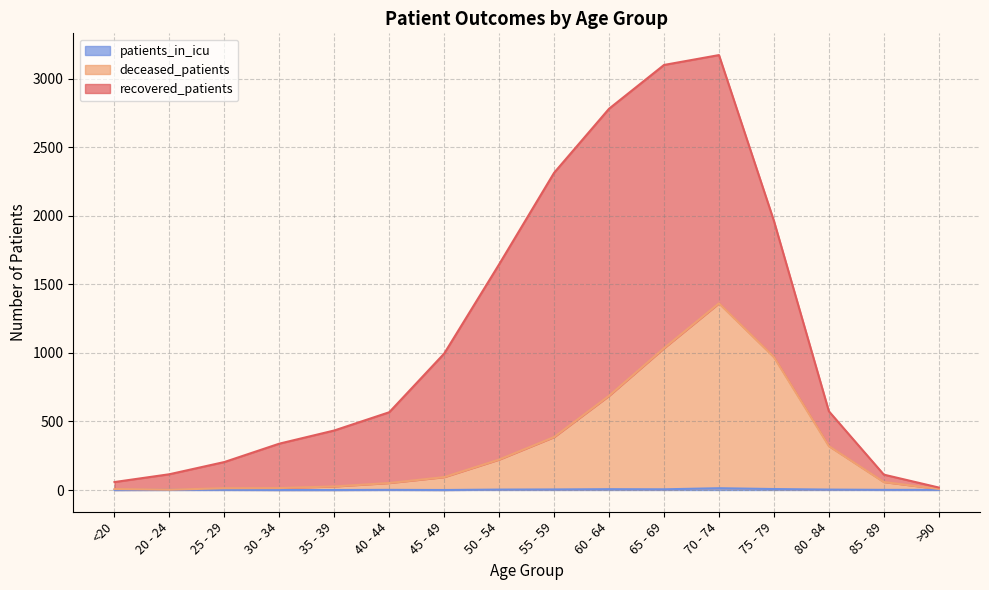

True or false: deceased_patients and patients_in_icu cross at least once.

False